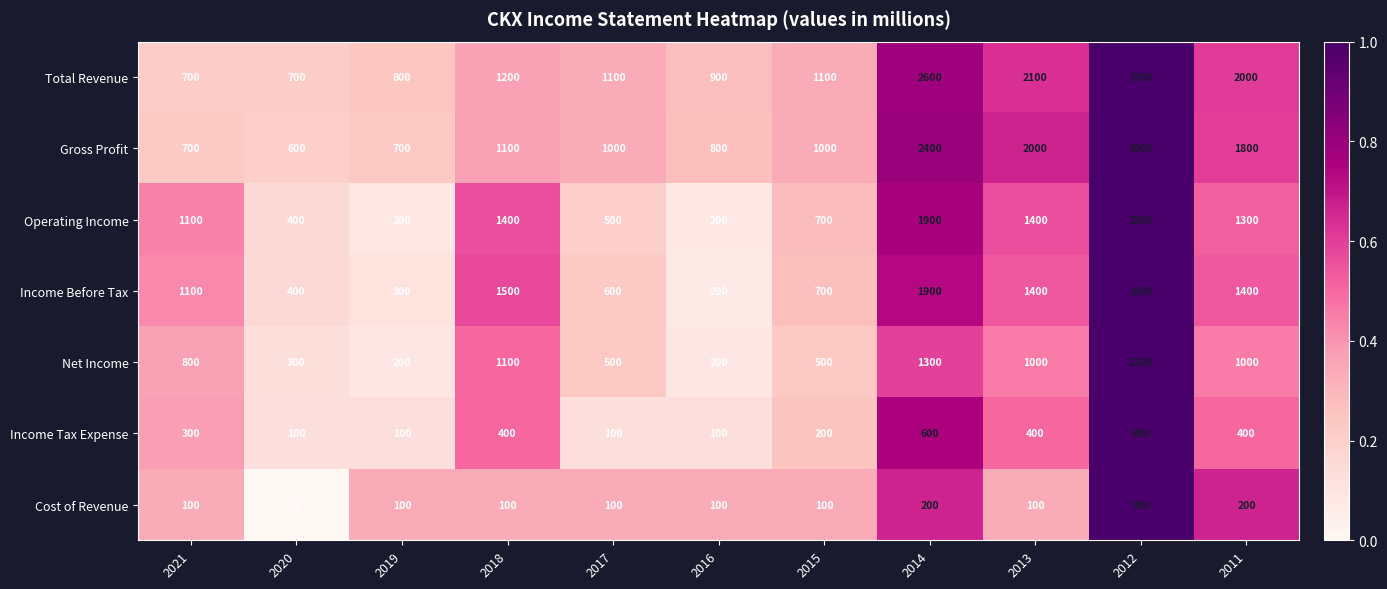

Count the number of categories in the chart.

11